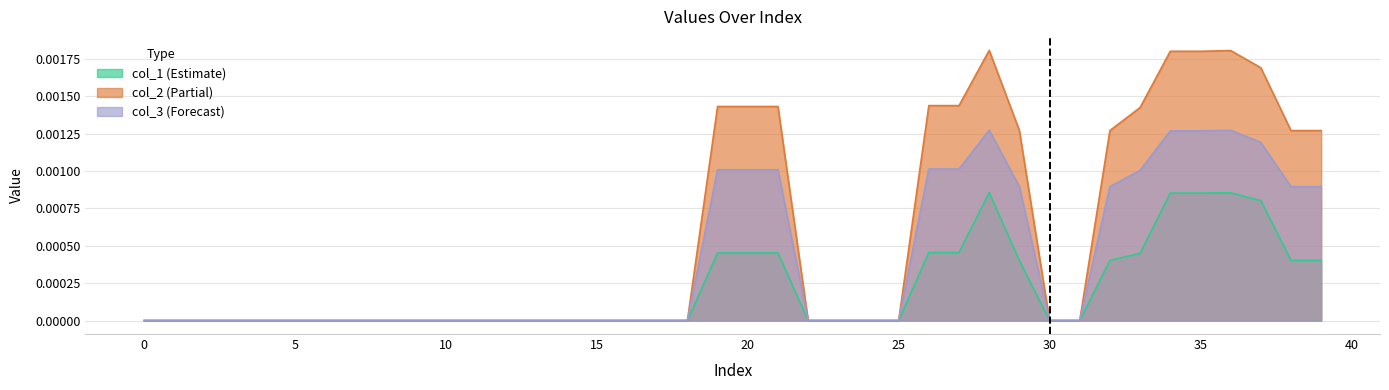

What is the label of the 33rd point from the left?

32